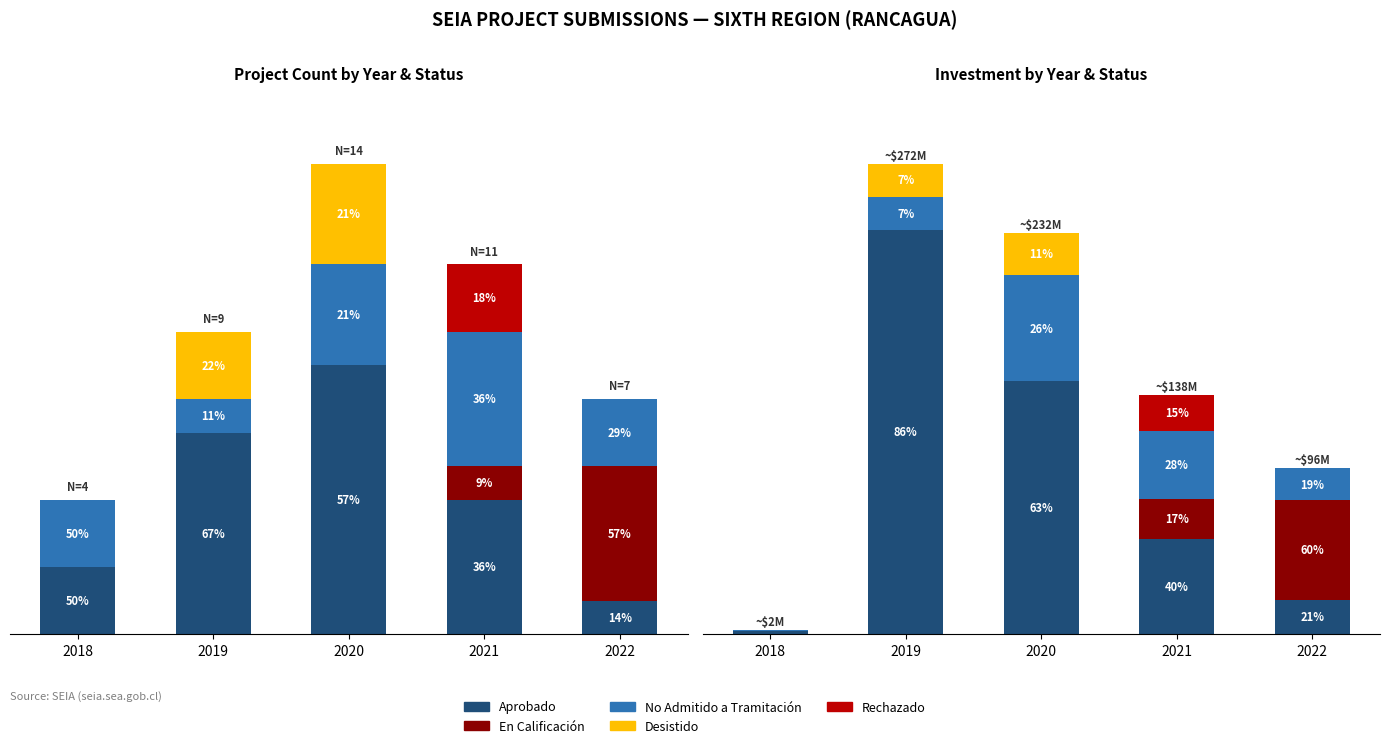

Is it true that Aprobado equals 55000 at 2021?

True